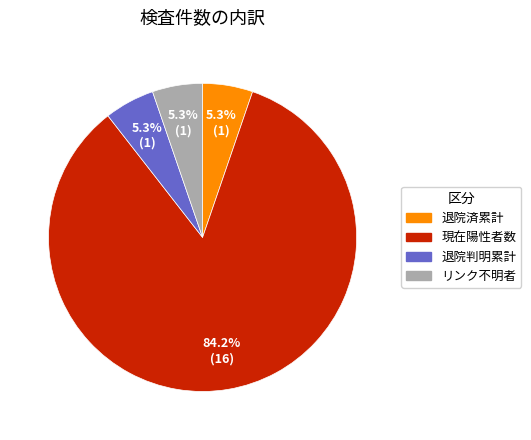

What portion of the pie excludes 退院済累計?

94.7%